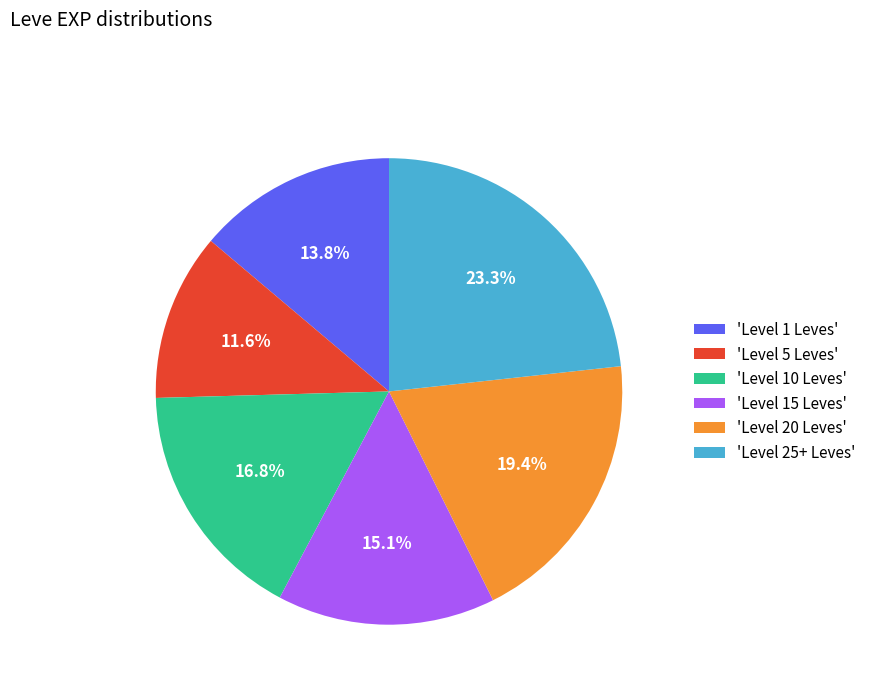

What portion of the pie excludes 'Level 1 Leves'?

86.2%